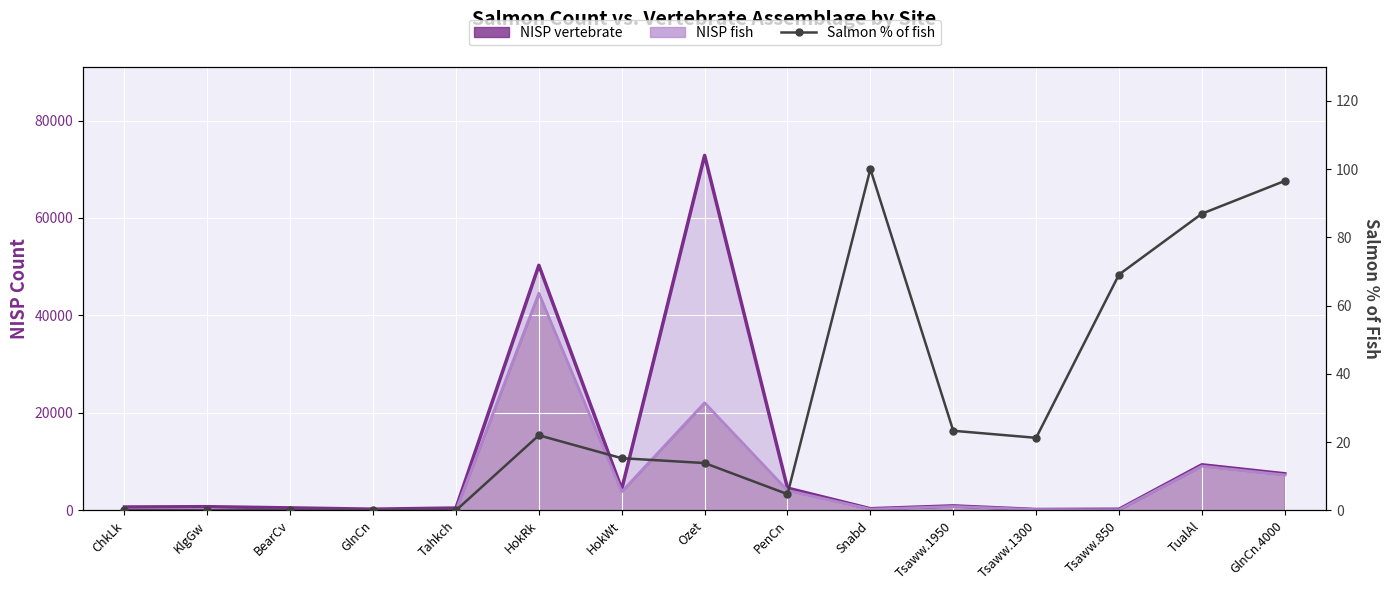

Which series has the largest total across all categories?

NISP vertebrate line